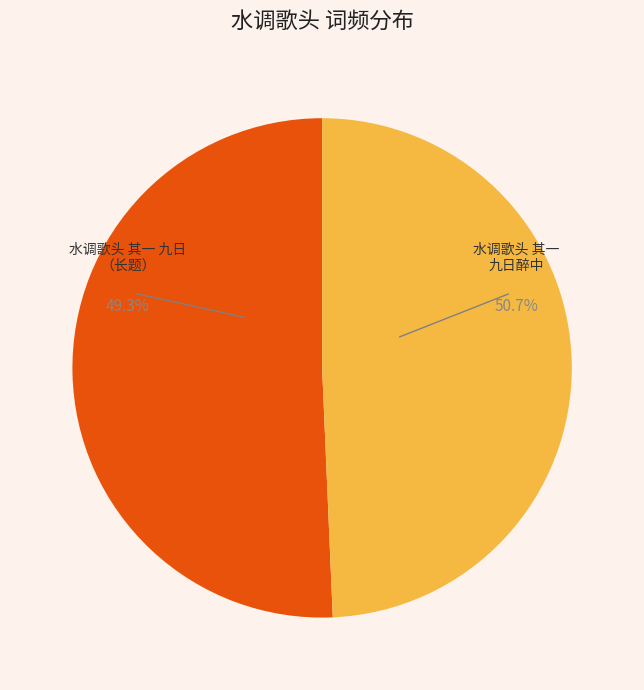

The 水调歌头 其一 九日，与顾印伯携榼渡江，饮王病山斋中。和稼轩九日韵，赠印伯 slice represents 41% of the pie. True or false?

False